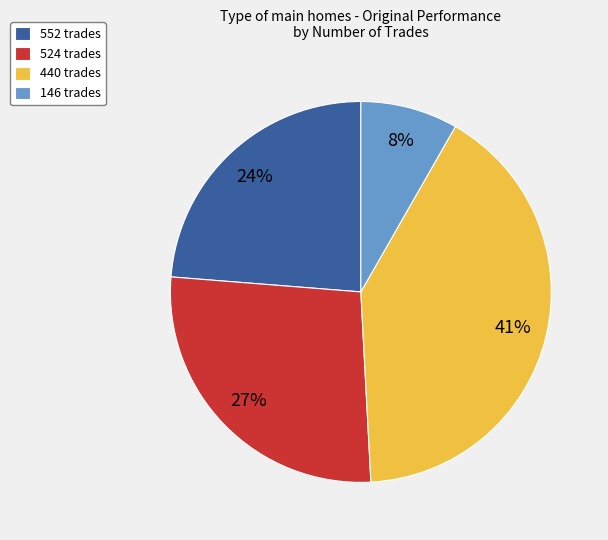

Which category has the smallest portion of the pie?

146